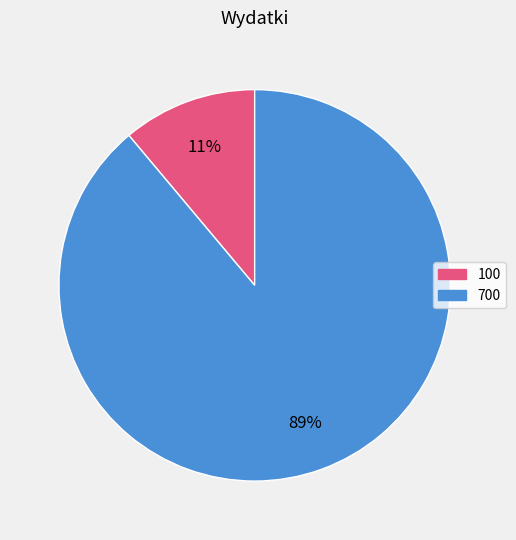

The 700 slice represents 89% of the pie. True or false?

True